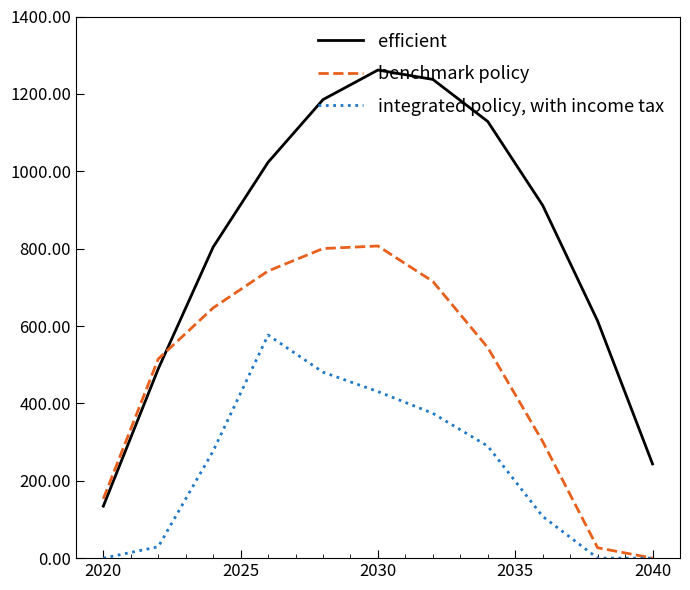

What is the maximum value shown in the chart?

1261.6